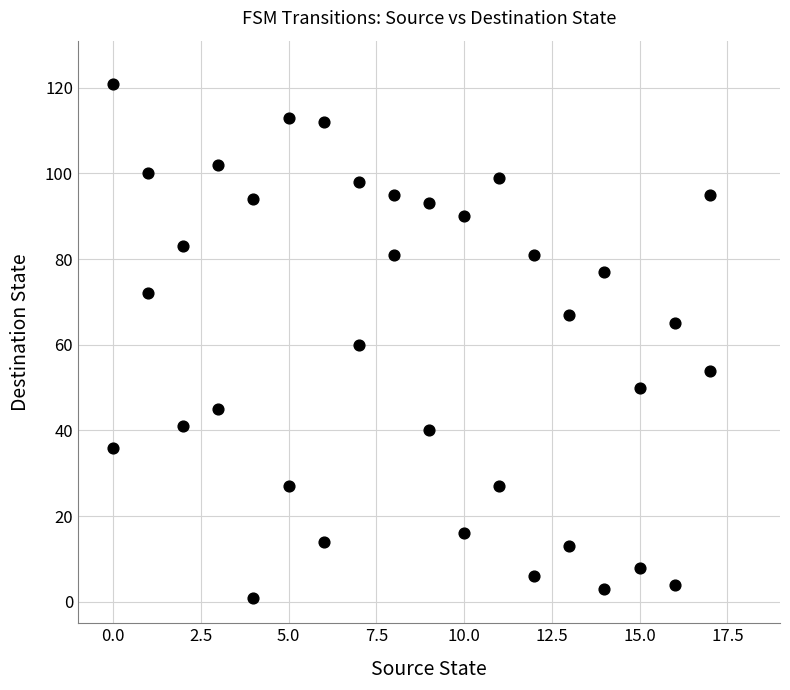

What is the range of Y values (max minus min)?

120